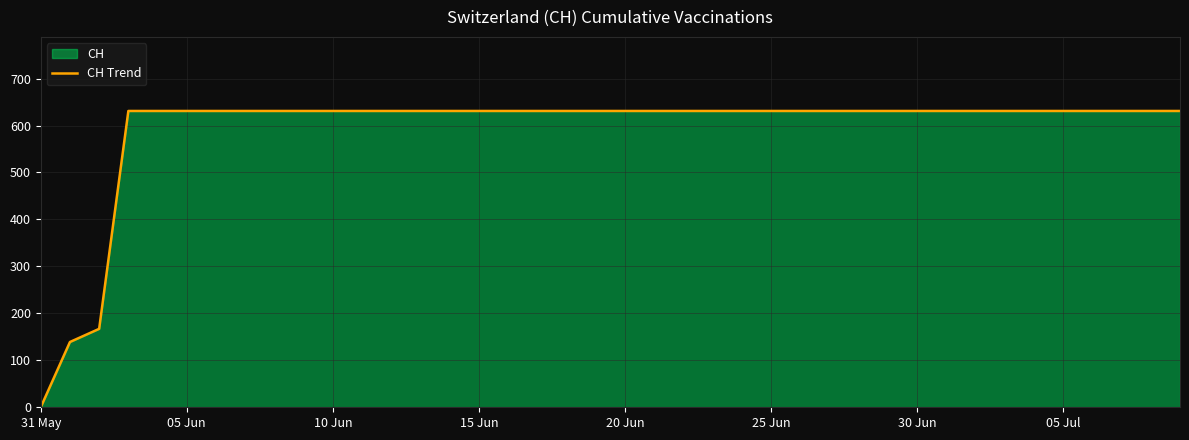

Read the value at 20 Jun, to the nearest 10.

630